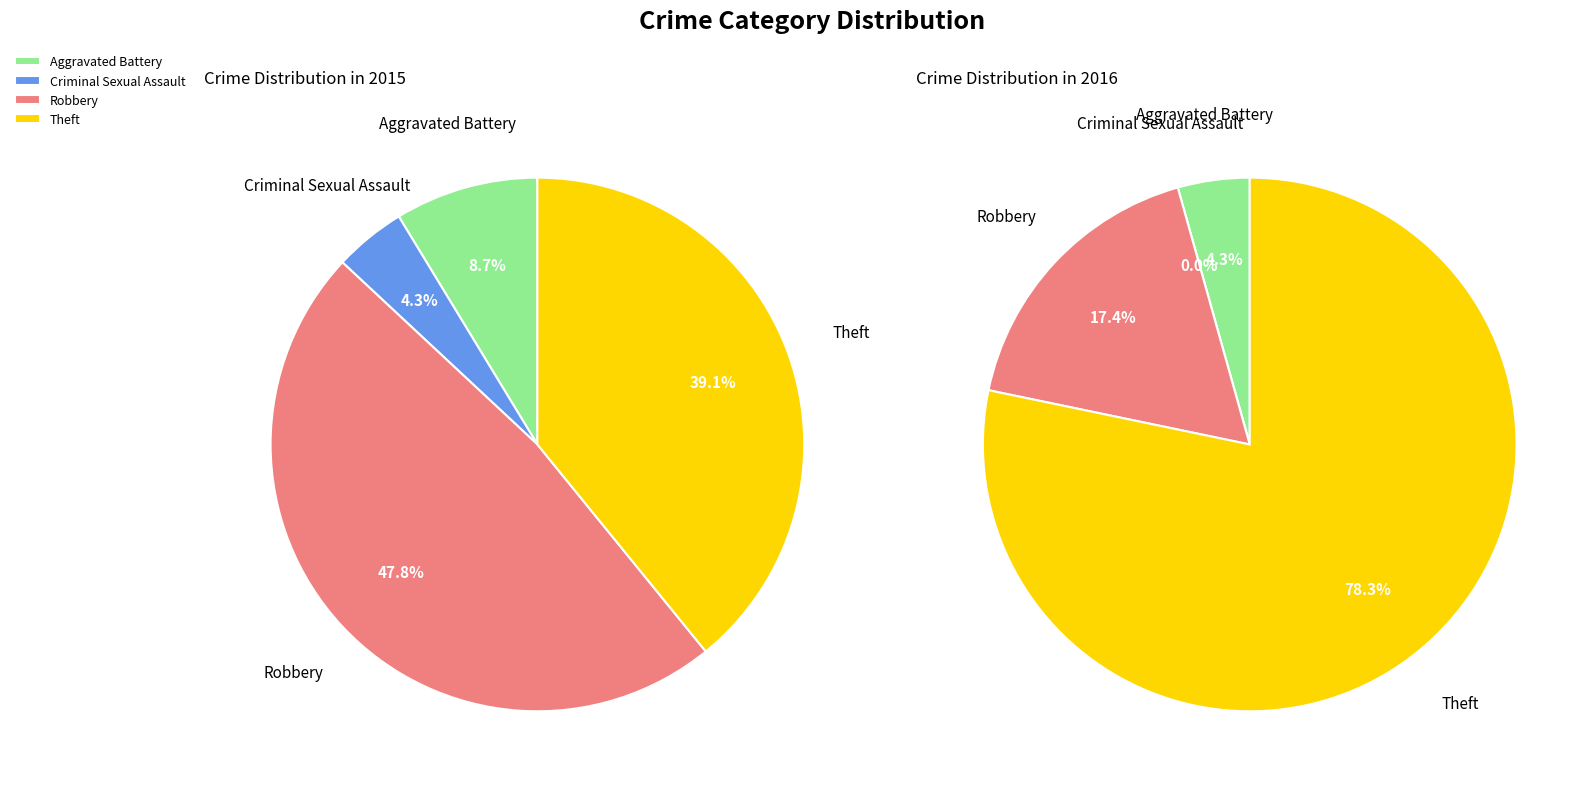

To the nearest percent, what percentage of the pie is Criminal Sexual Assault?

4%